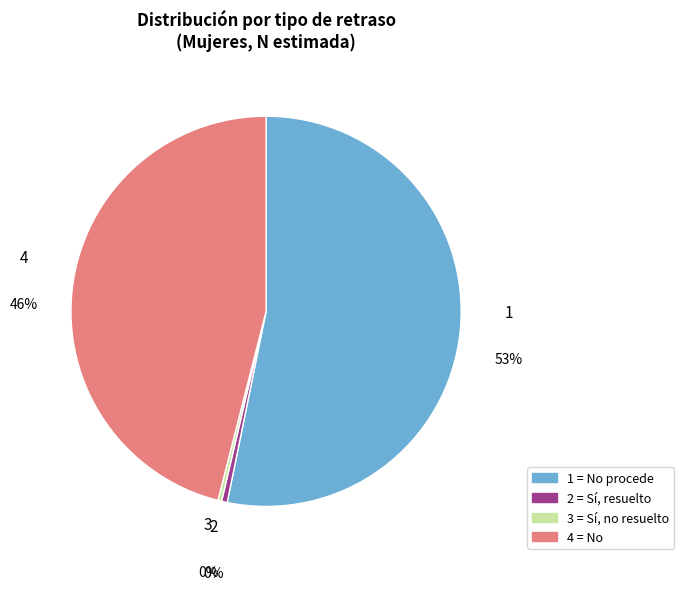

To the nearest percent, what is the average slice percentage?

25%